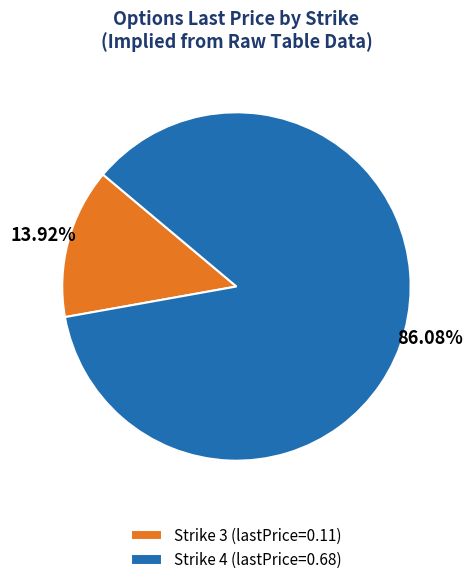

Does any single category account for the majority?

Yes